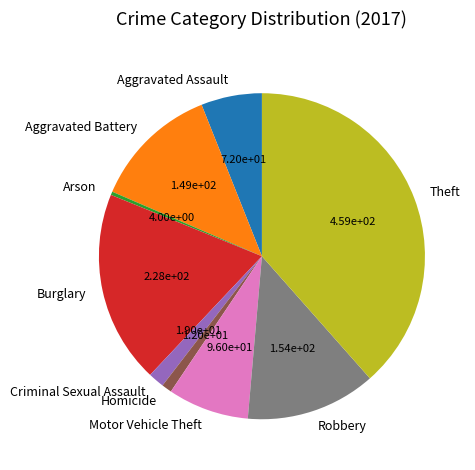

Count the number of slices in the pie.

9